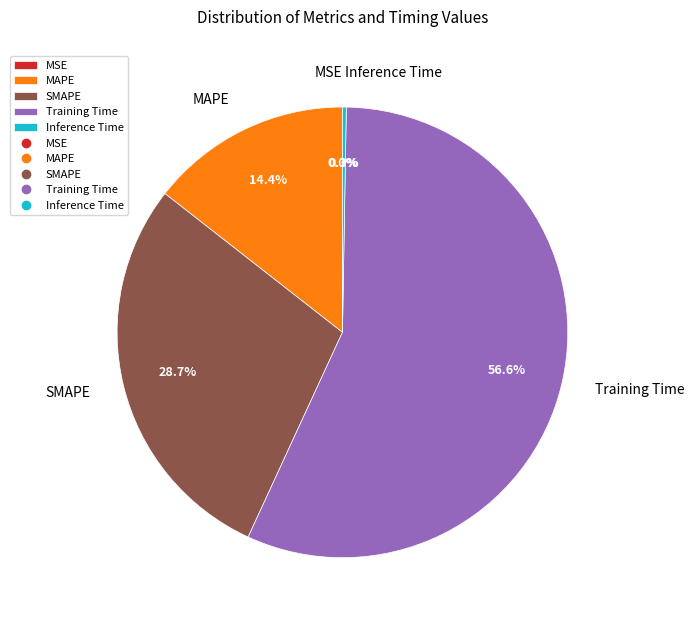

To the nearest percent, what percentage of the pie is Training Time?

57%